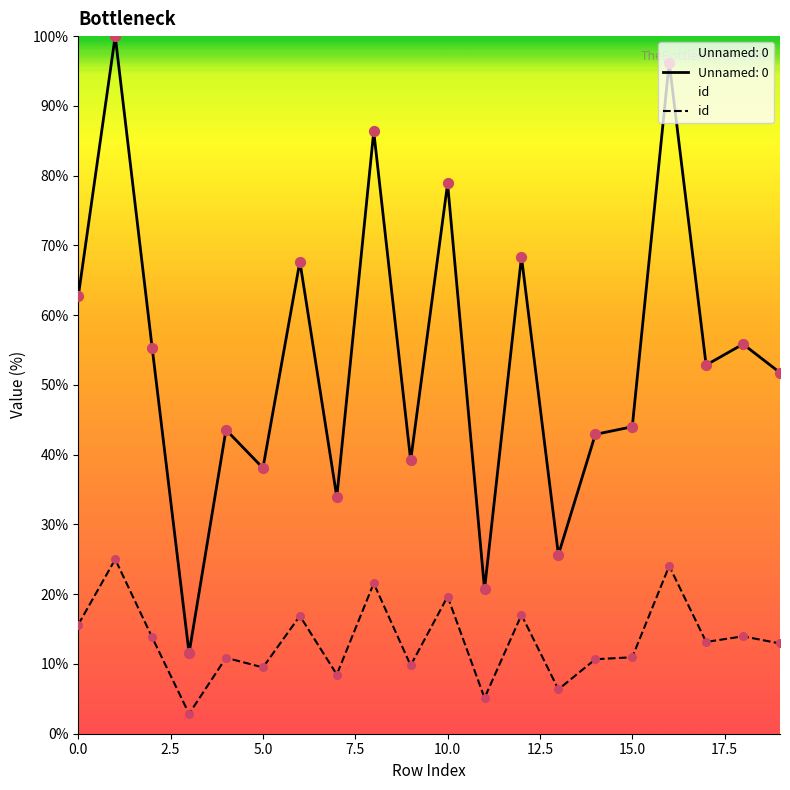

Which has a higher value, 18 or 13?

18